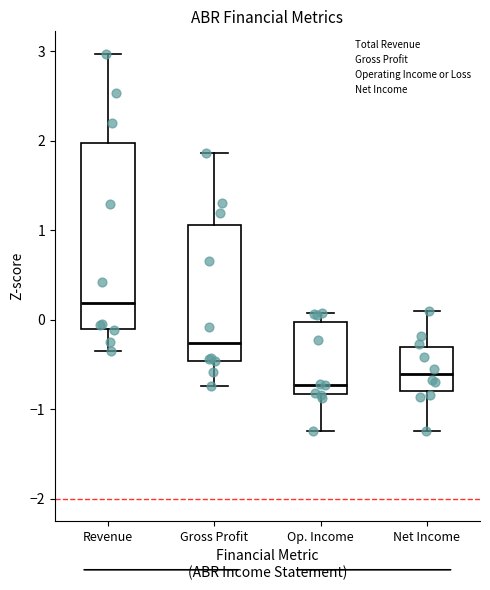

Which box's median line is the lowest?

Op. Income